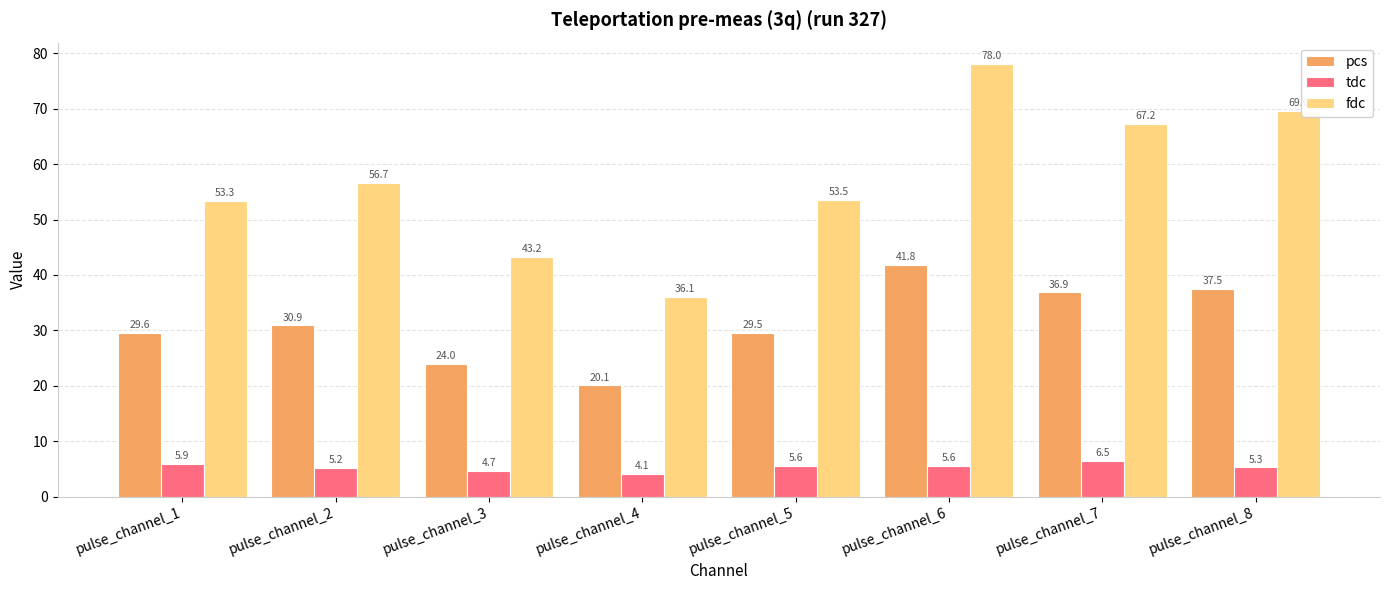

What value does the tdc series have at pulse_channel_5?

5.6